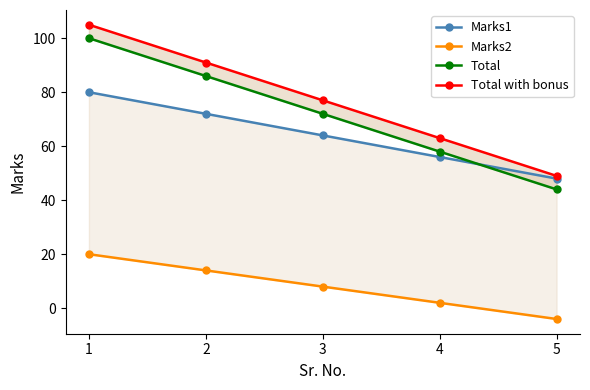

What is the maximum value for Marks1?

80